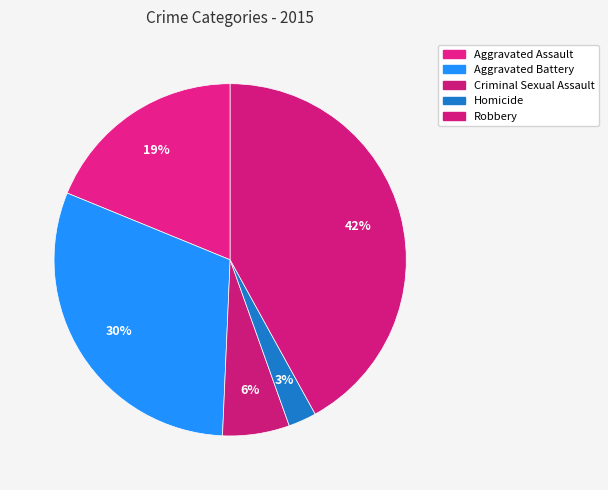

Between Criminal Sexual Assault and Homicide, which is larger?

Criminal Sexual Assault